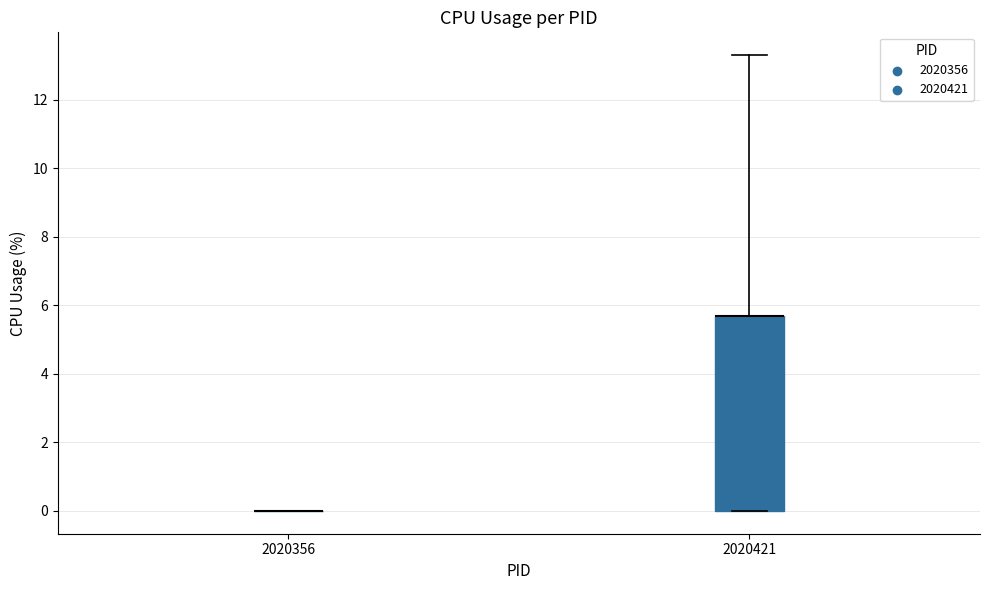

Which box is the tallest, from its lower edge to its upper edge?

2020421